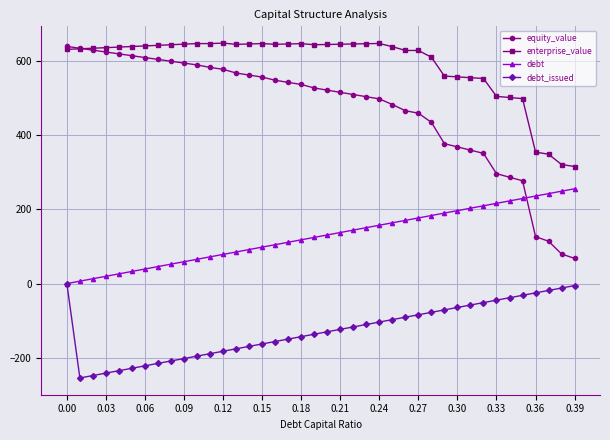

Which series has the largest range (max minus min)?

equity_value